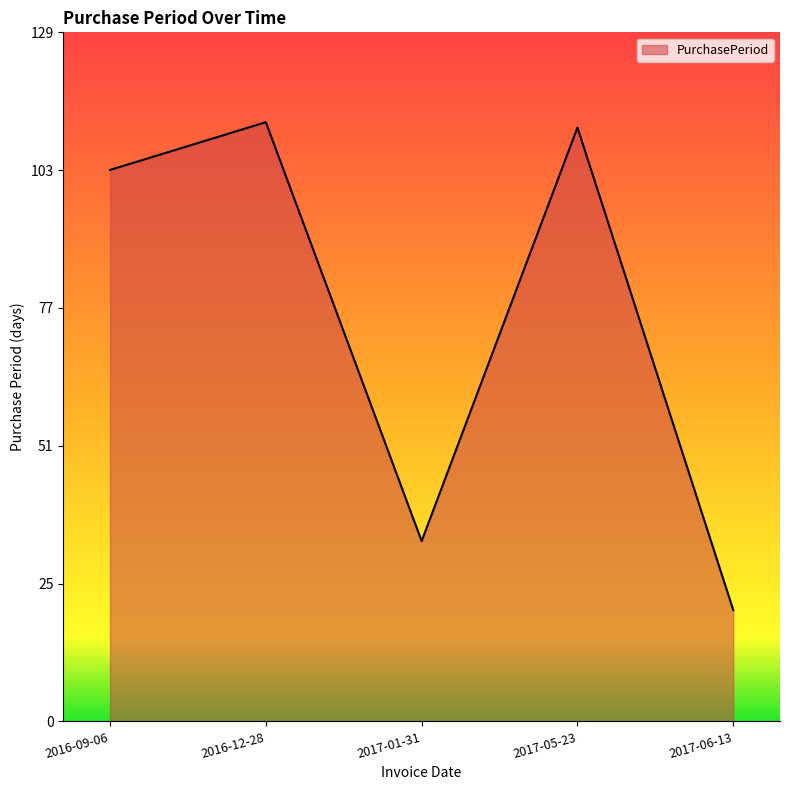

What is the difference between the values at 2017-01-31 and 2017-05-23?

78